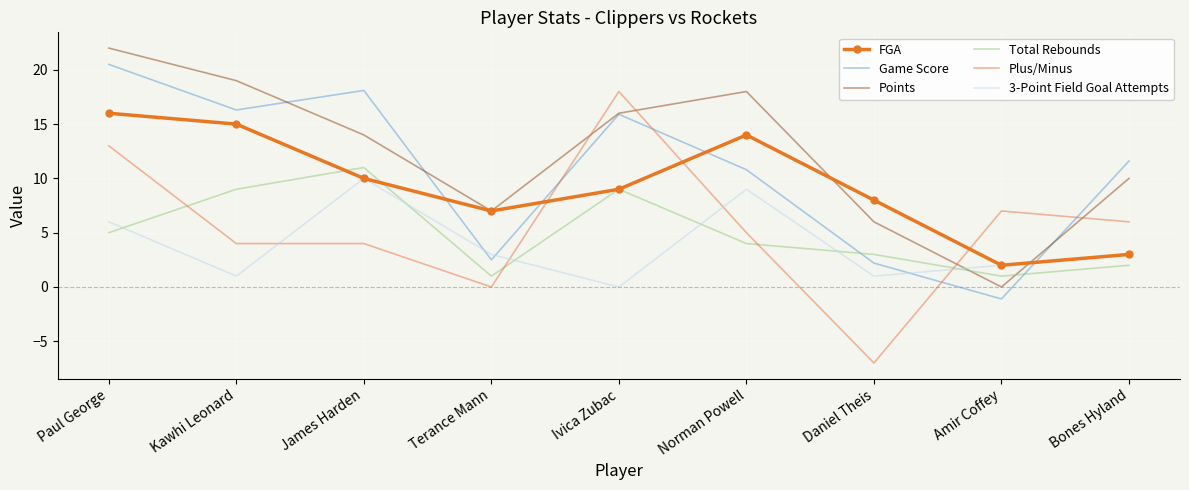

At which label does FGA reach its minimum?

Amir Coffey